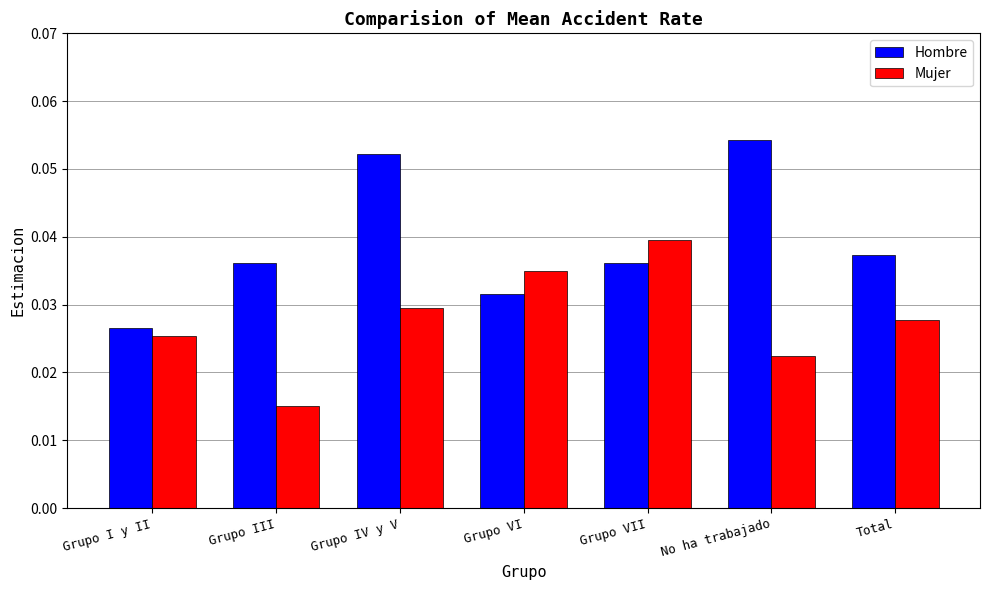

Count the Mujer values in the range 0 to 1.

7